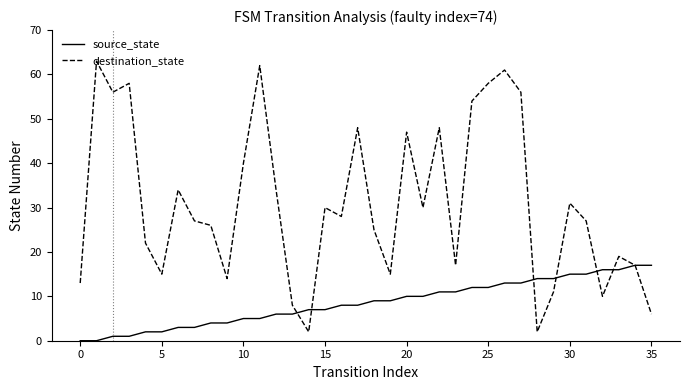

Which series has the widest spread of values?

destination_state